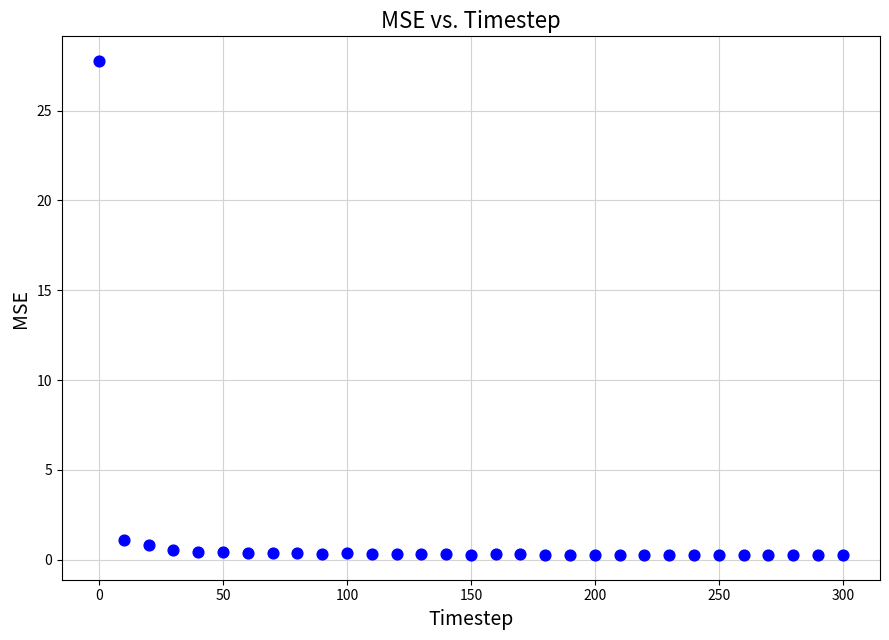

What is the range of X values (max minus min)?

300.0